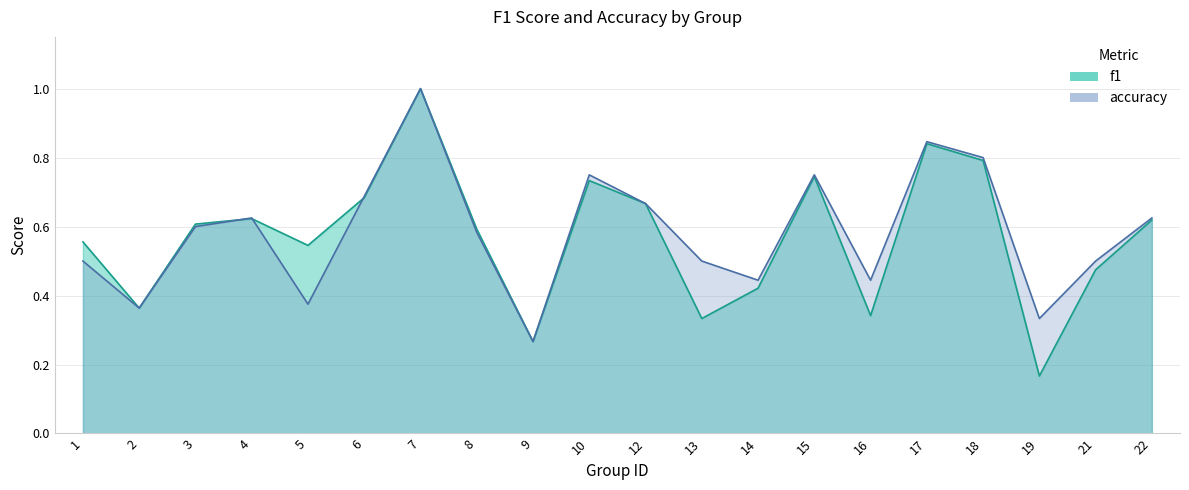

How many intersections are there between f1 and accuracy?

3